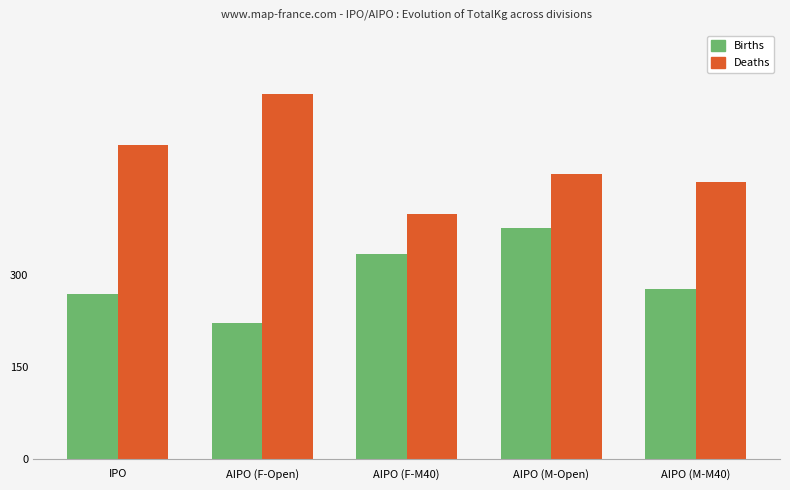

Reading left to right, what are all the values shown in this chart?

Births: 270.0	222.5	335.0	377.5	277.5
Deaths: 512.5	595.0	400.0	465.0	452.5